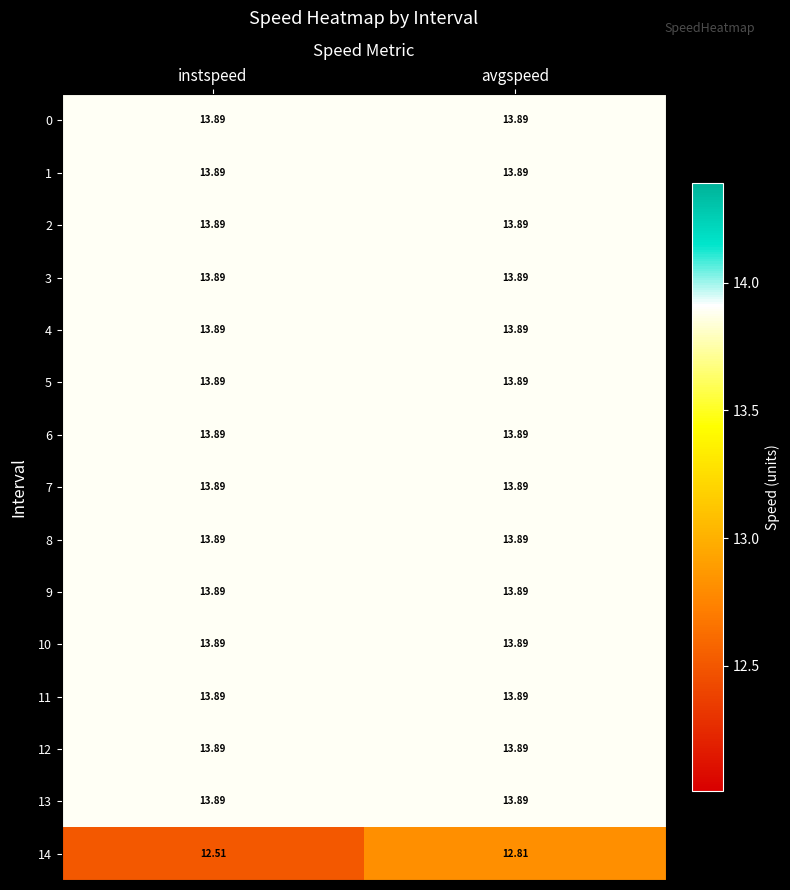

Which label corresponds to the smallest value in the chart?

instspeed